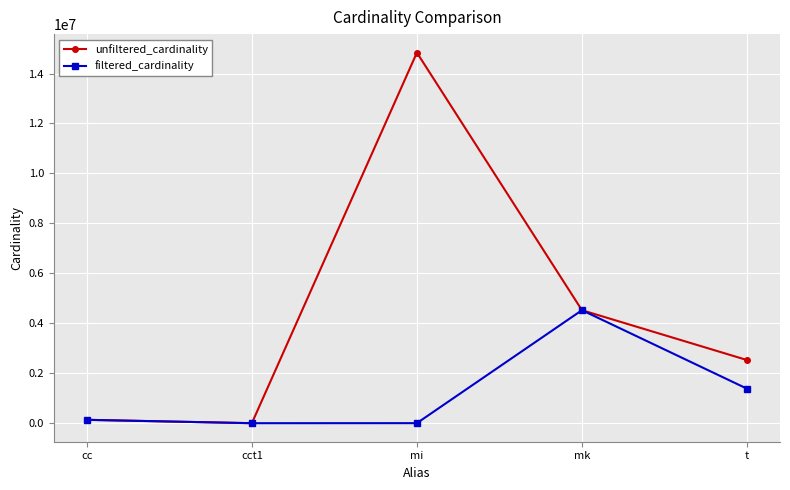

How many interior local peaks does the unfiltered_cardinality series have?

1